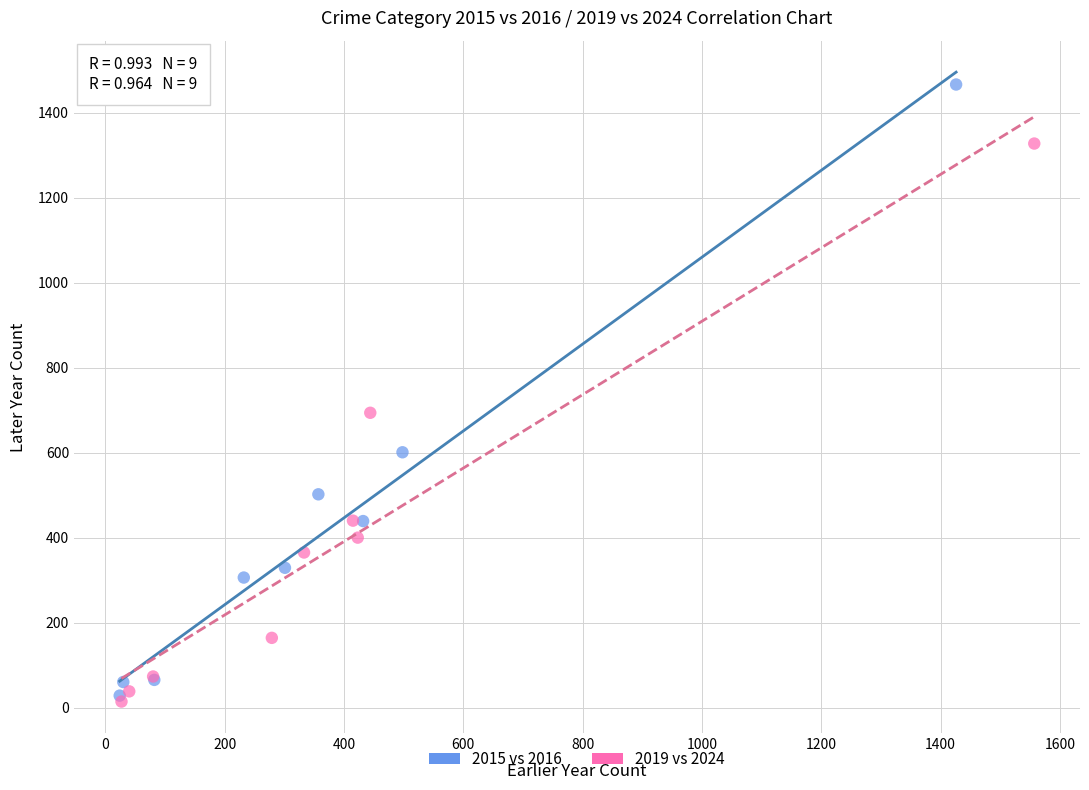

Which series contains the highest Y value?

2015 vs 2016